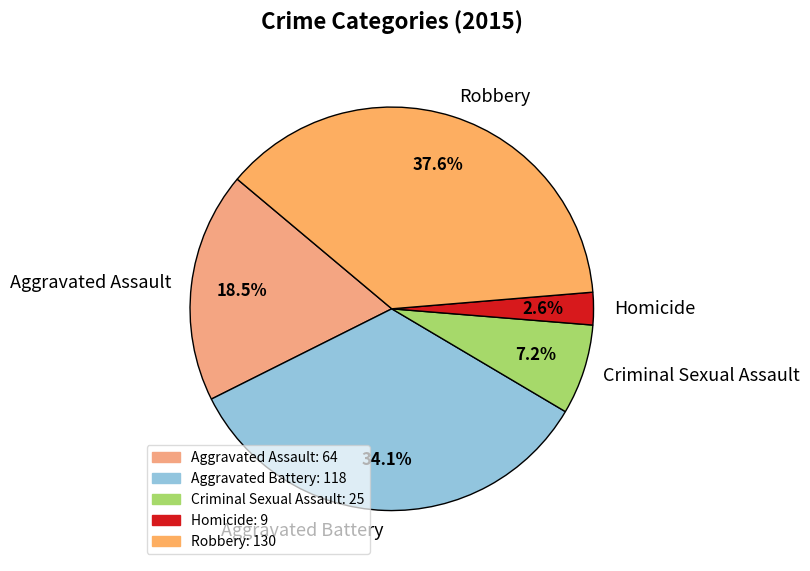

To the nearest percent, what portion does Robbery represent?

38%